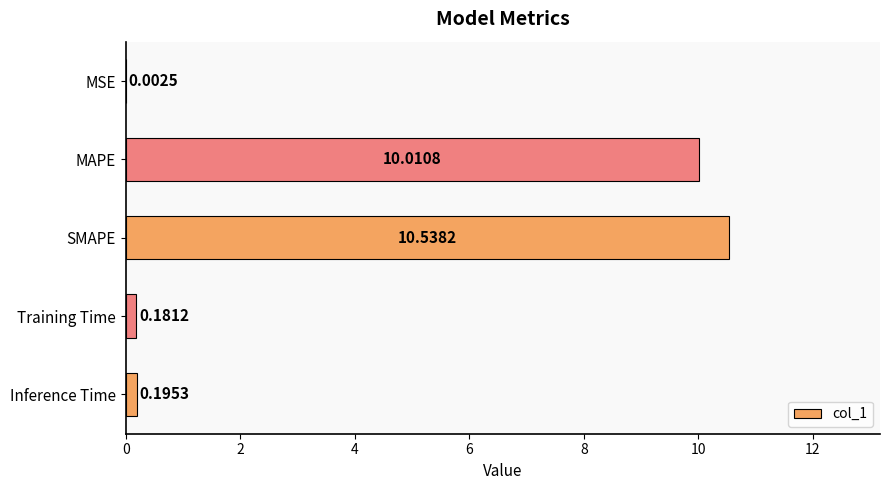

At which label is the value closest to 5?

Inference Time